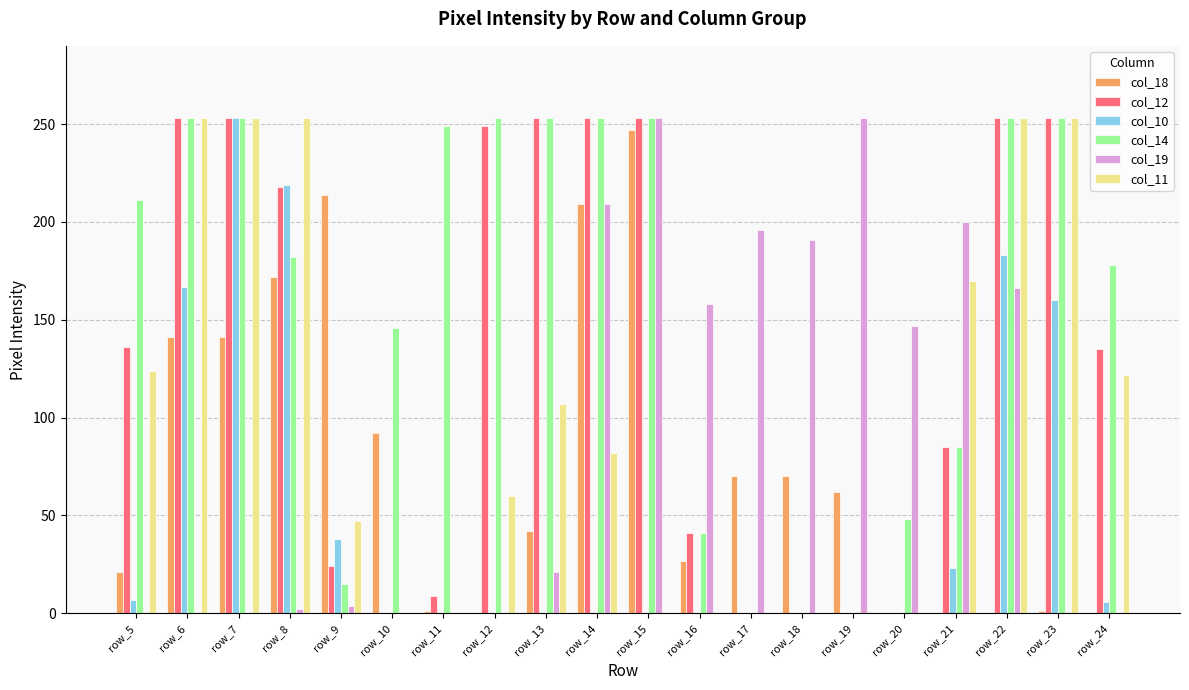

The value of col_18 at row_20 is 0. True or false?

True